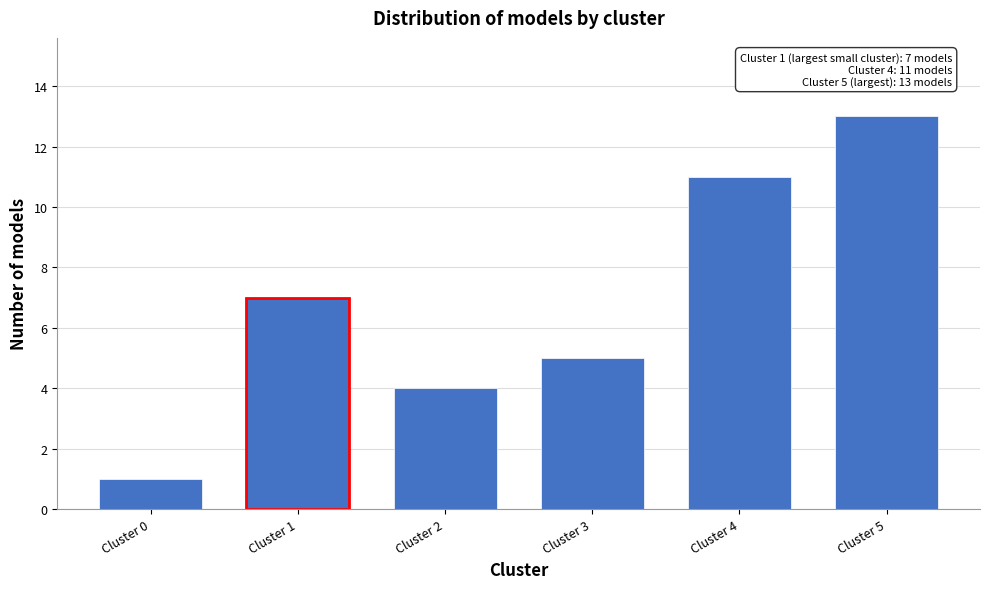

Reading left to right, transcribe all the data shown in this chart.

1	7	4	5	11	13